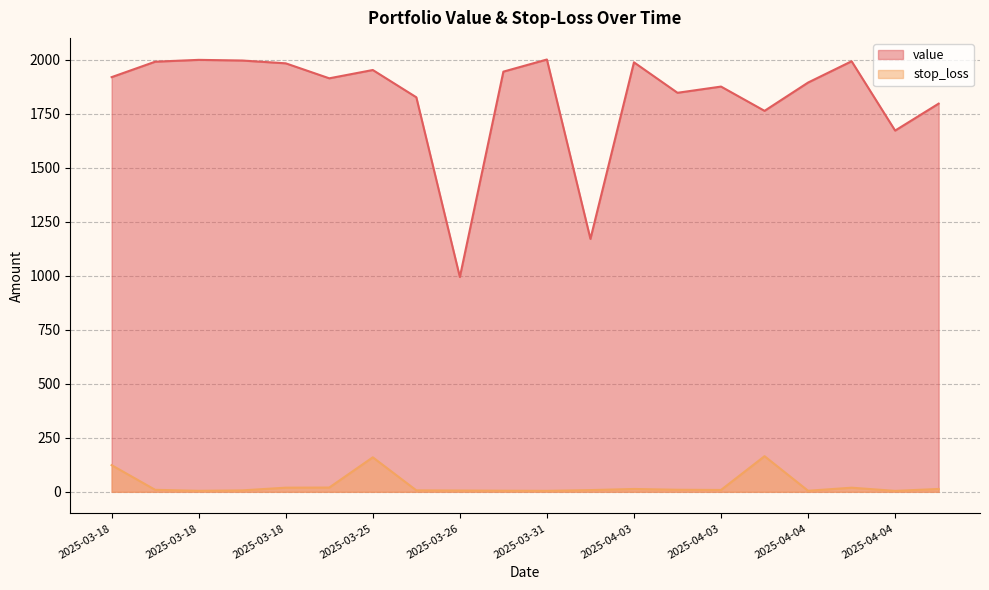

At which category does the chart reach its peak across all series?

2025-03-31